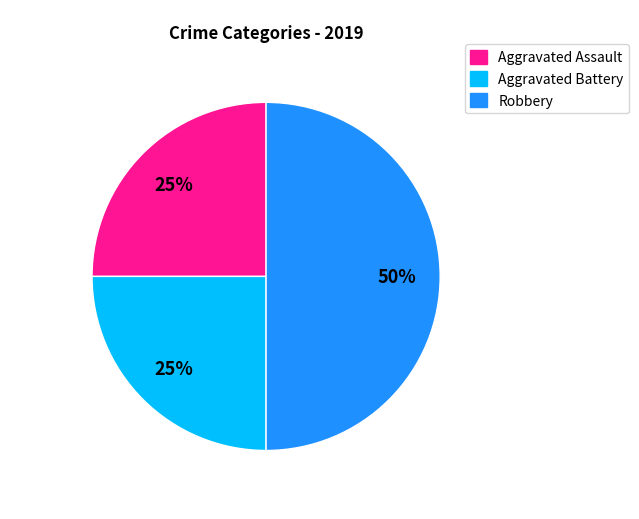

To the nearest percent, what is the difference between the Robbery and Aggravated Assault slice percentages?

25%